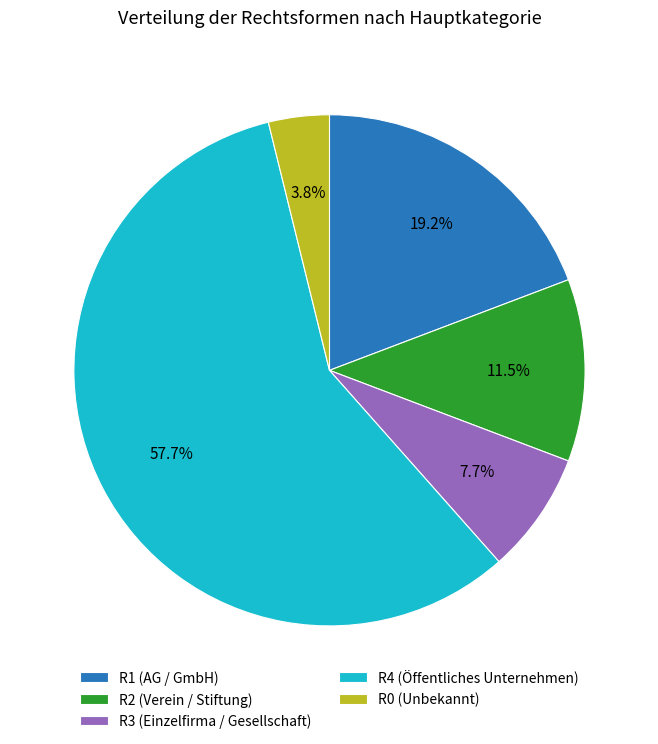

What is the ratio of the value at R2 (Verein / Stiftung) to the value at R0 (Unbekannt)?

3.0